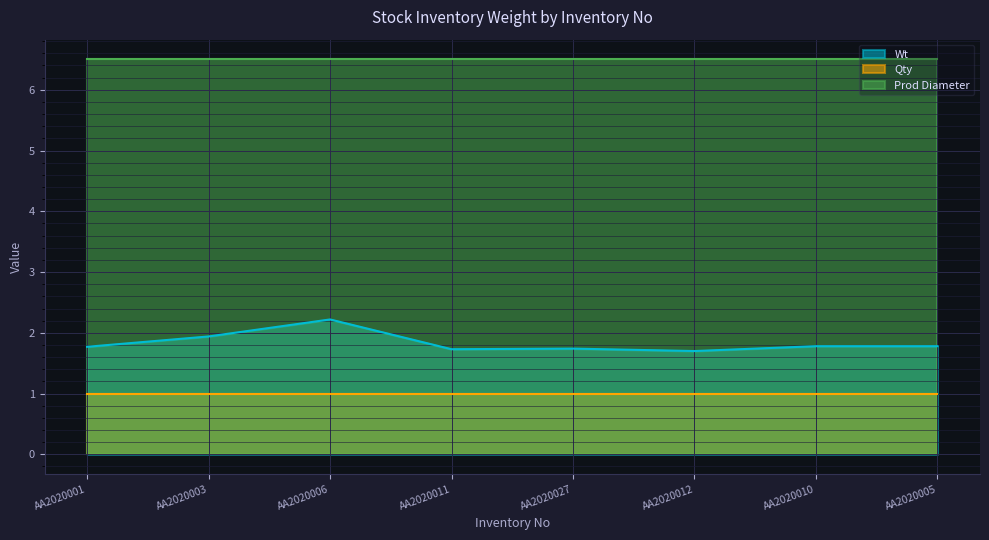

The value of Qty at AA2020012 is 0.4. True or false?

False